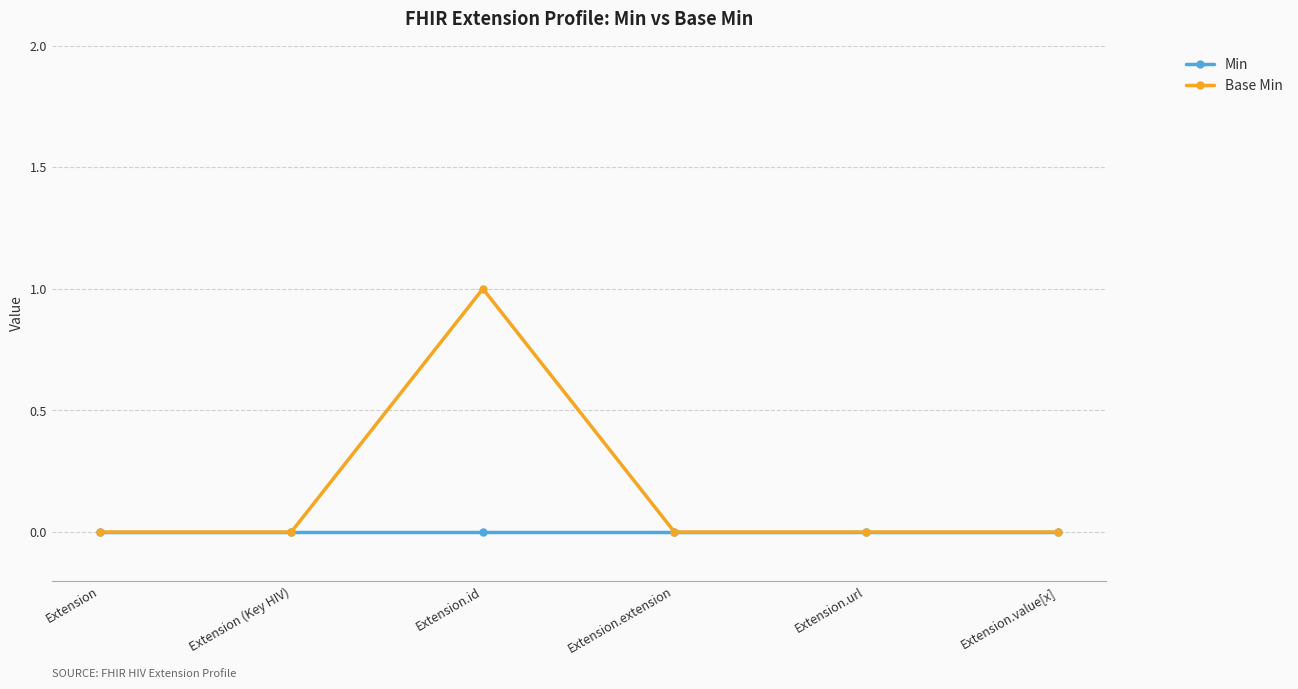

What are all the series names shown in the legend?

Min, Base Min